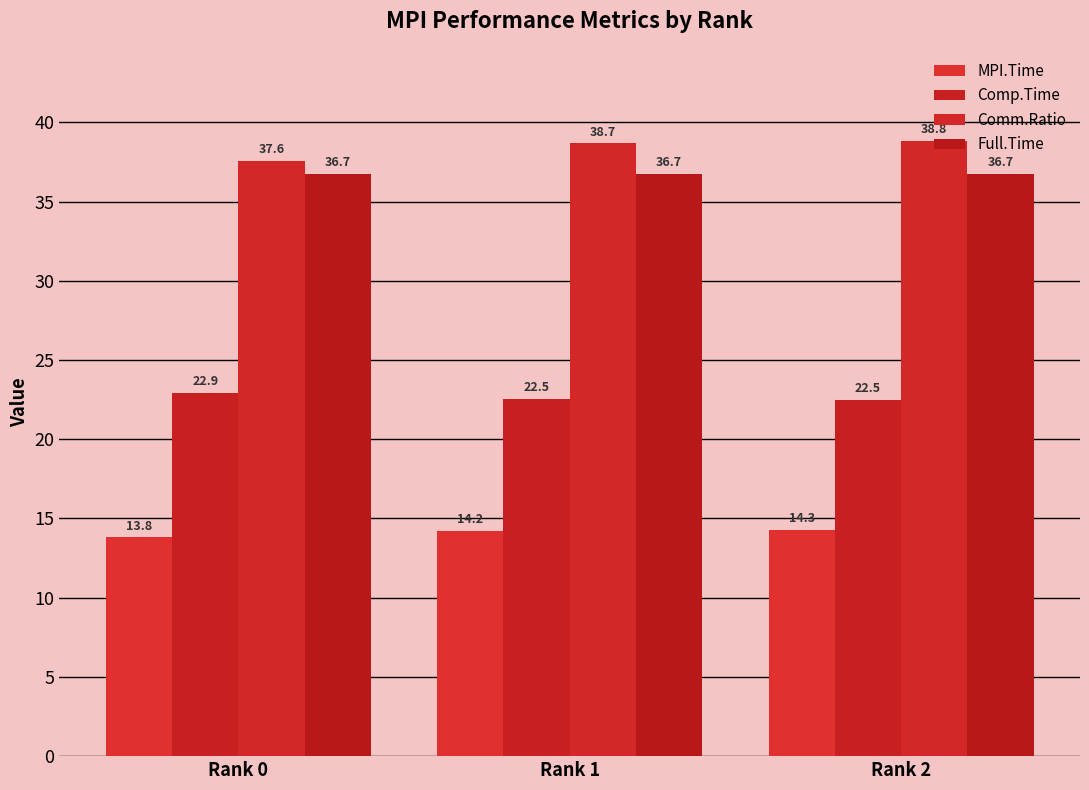

True or false: MPI.Time has a value of 23.9 at Rank 1.

False